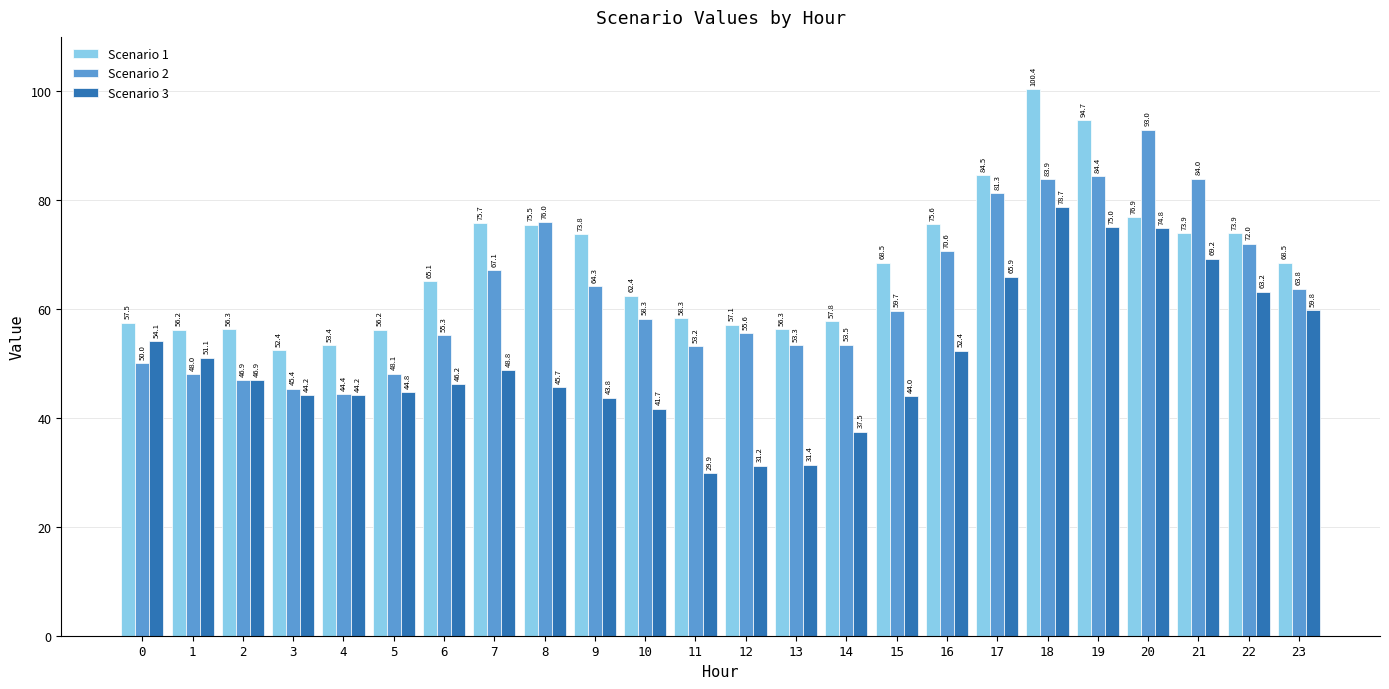

What is the difference between the second highest and second lowest values in the Scenario 3 series?

43.8